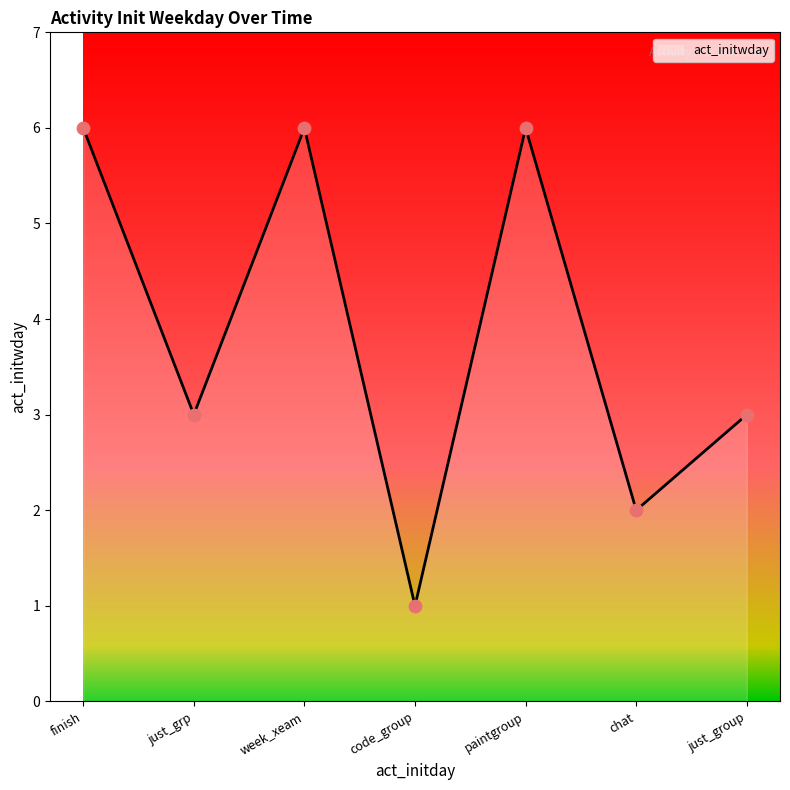

Which has a higher value, code_group or just_grp?

just_grp